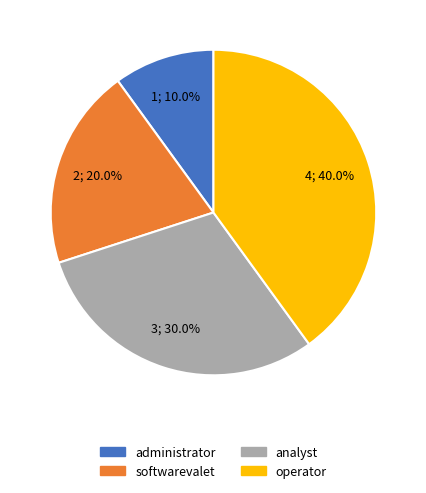

The administrator slice represents 10% of the pie. True or false?

True